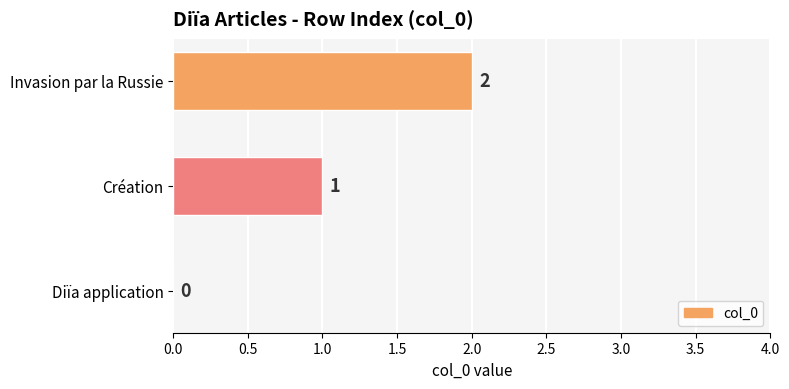

Does the chart contain stacked bars?

No